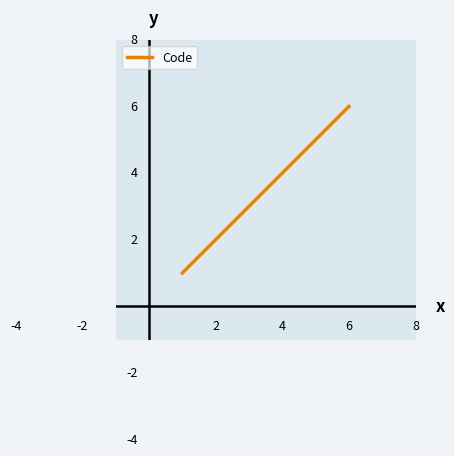

Count the number of categories in the chart.

6